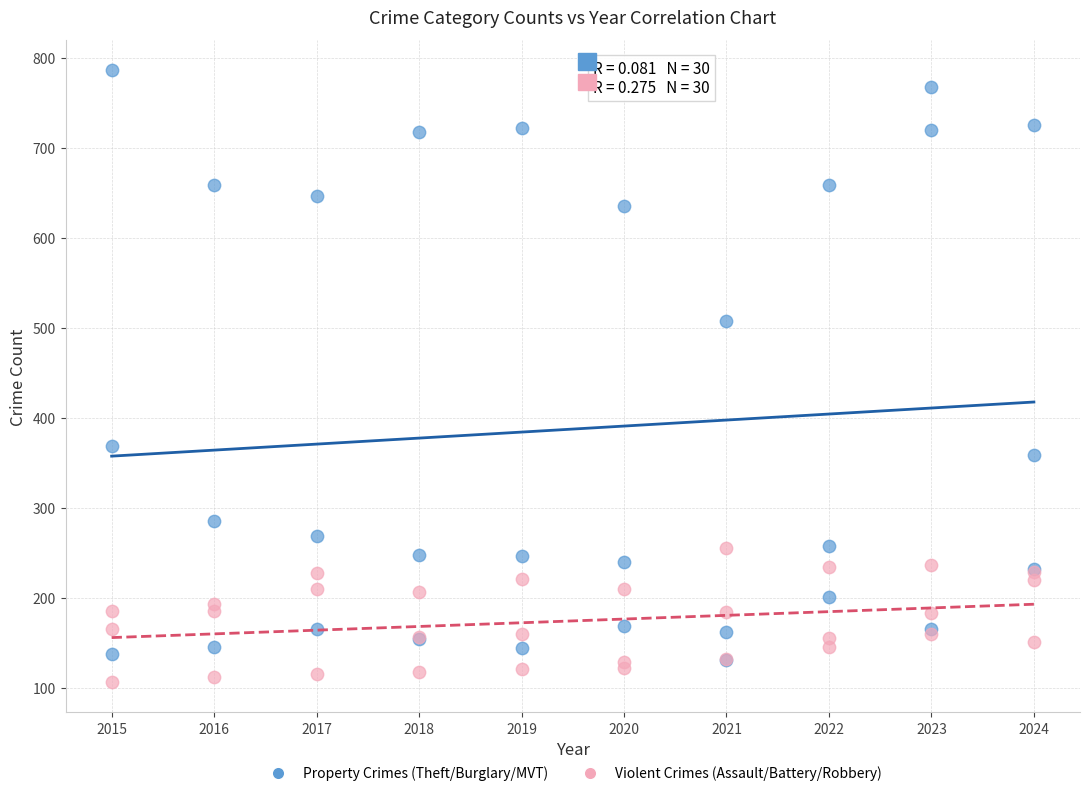

Which series has the widest spread of Y values?

Property Crimes (Theft/Burglary/MVT)